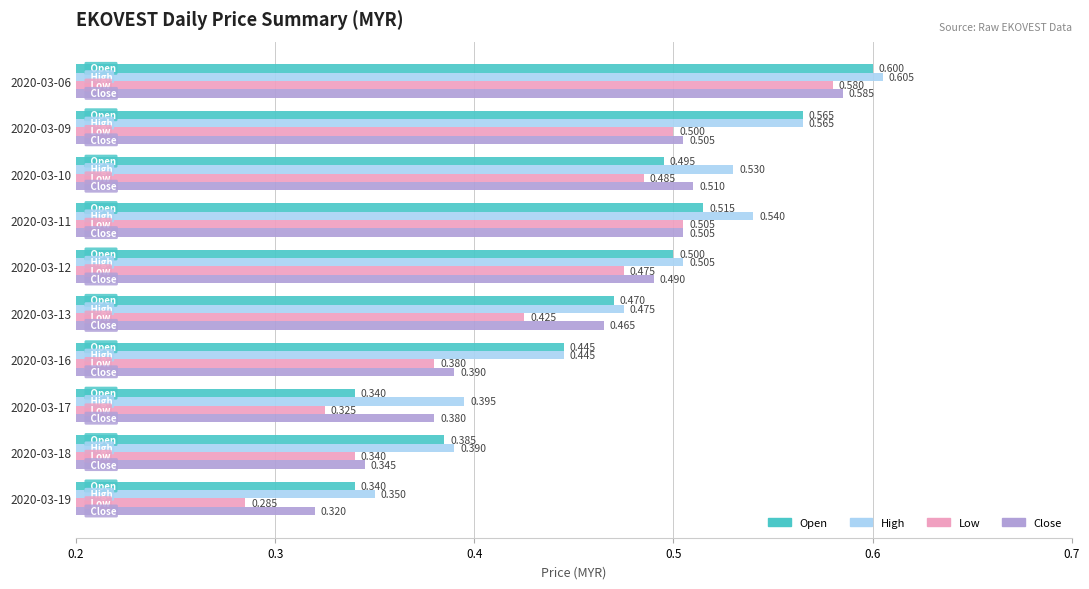

Which series has the largest range (max minus min)?

Low